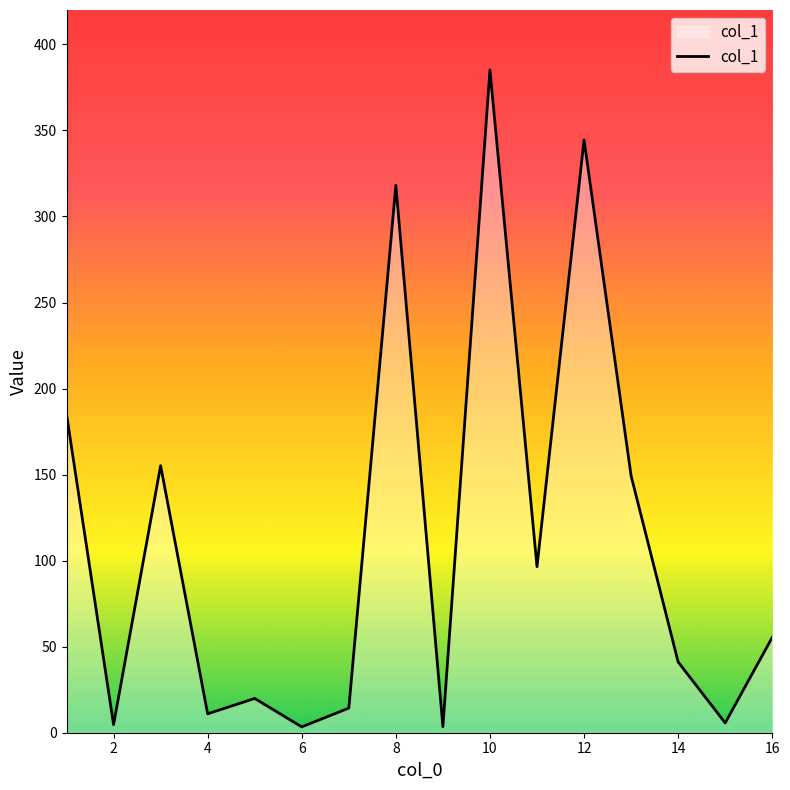

What is the difference between the maximum and minimum values?

381.8